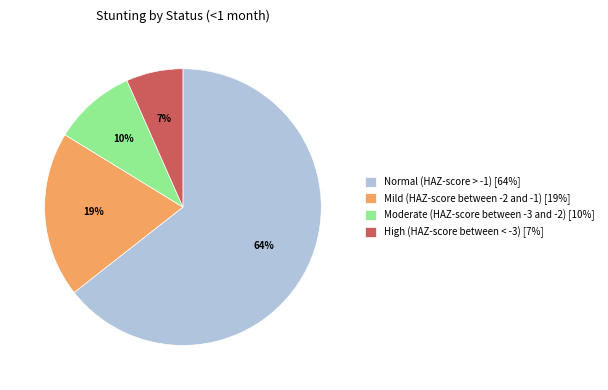

Combined, do Mild (HAZ-score between -2 and -1) and High (HAZ-score between < -3) account for over 50%?

No